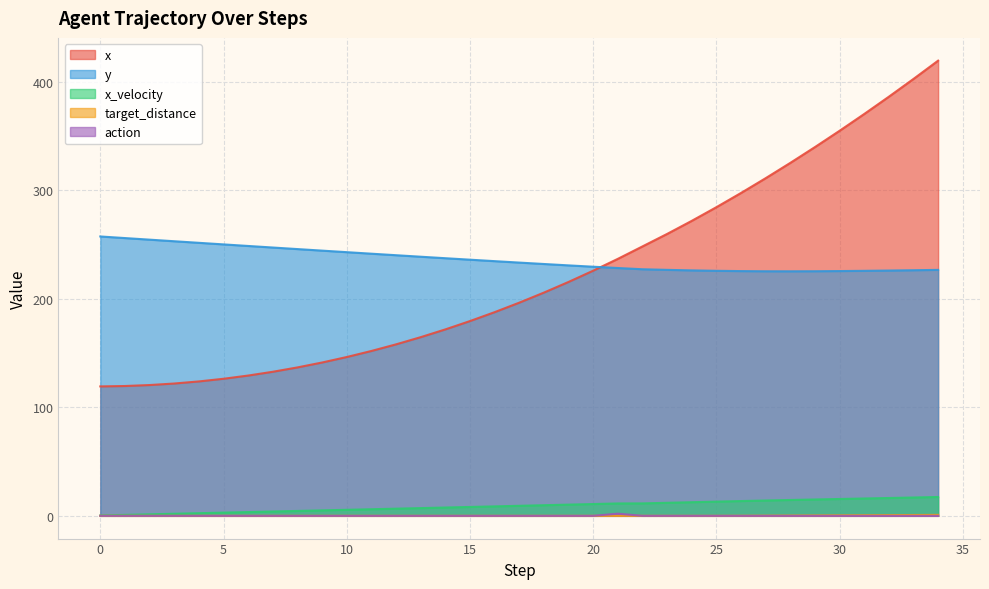

Is the value of y at 32 greater than the value of x_velocity at 2?

Yes